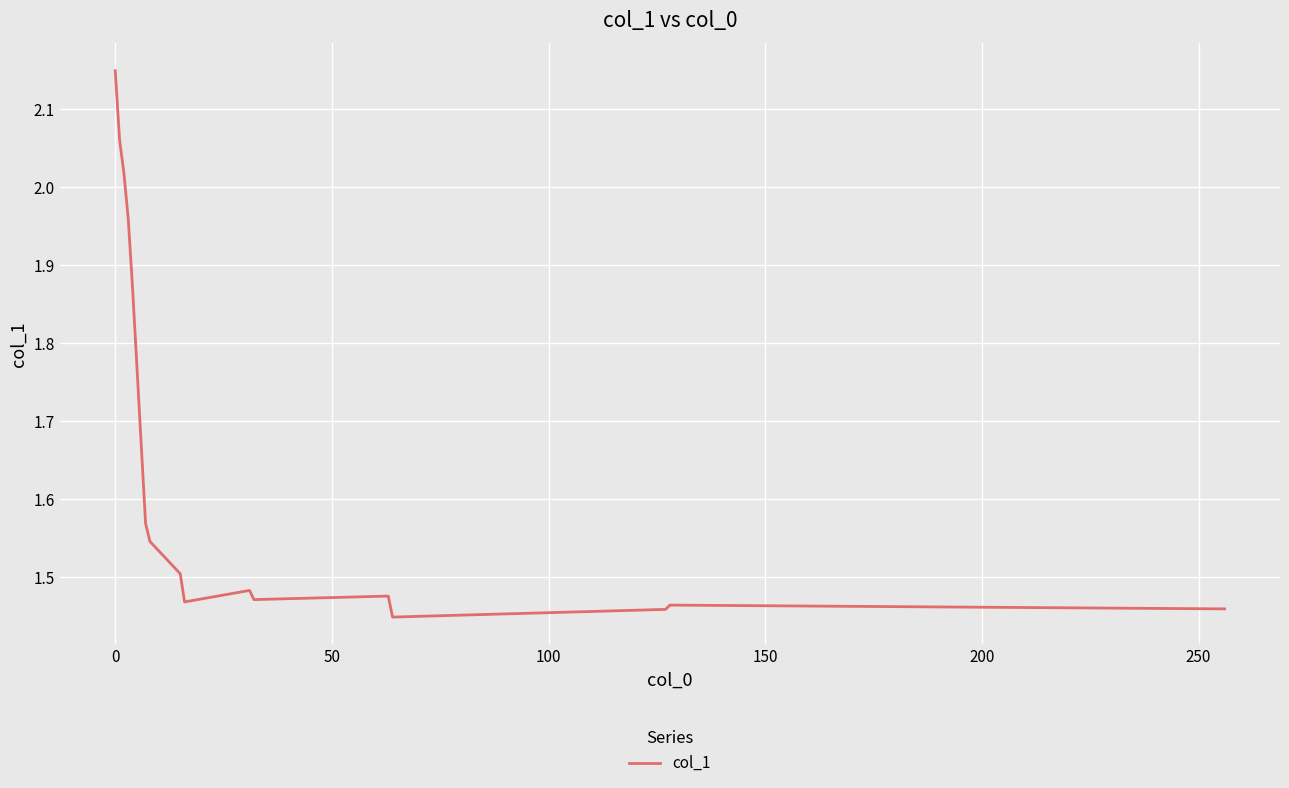

Is this an area chart (filled region under the line)?

No